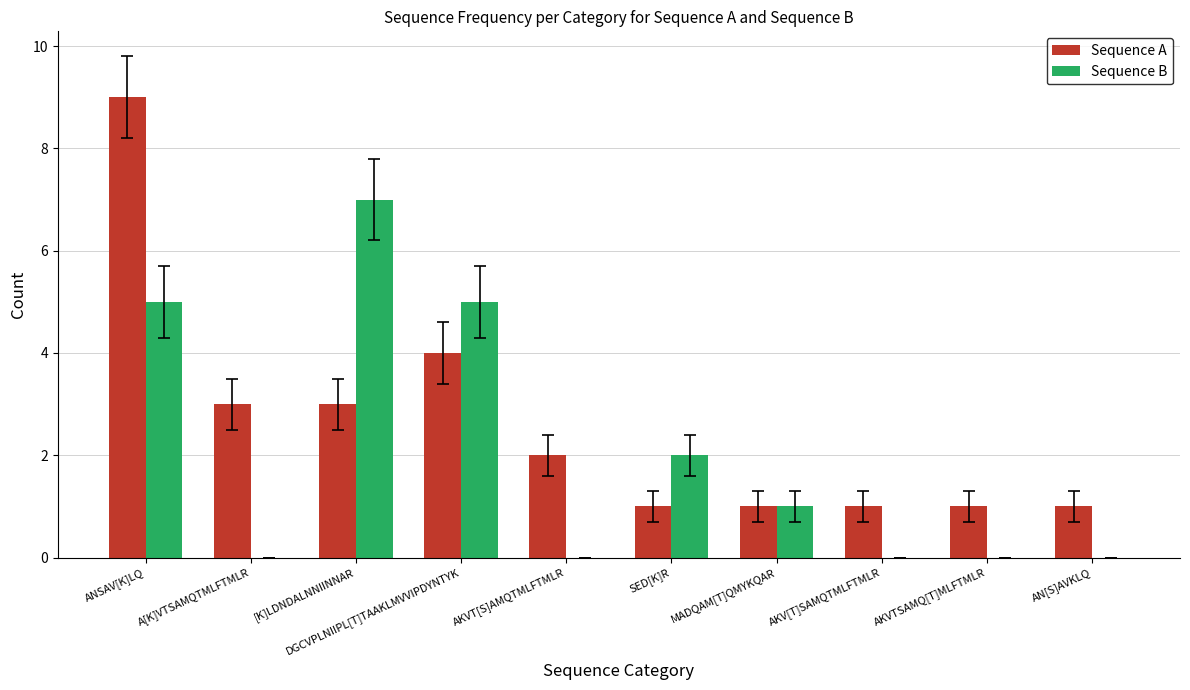

What is the sum of the Sequence B values at ANSAV[K]LQ and AKV[T]SAMQTMLFTMLR?

5